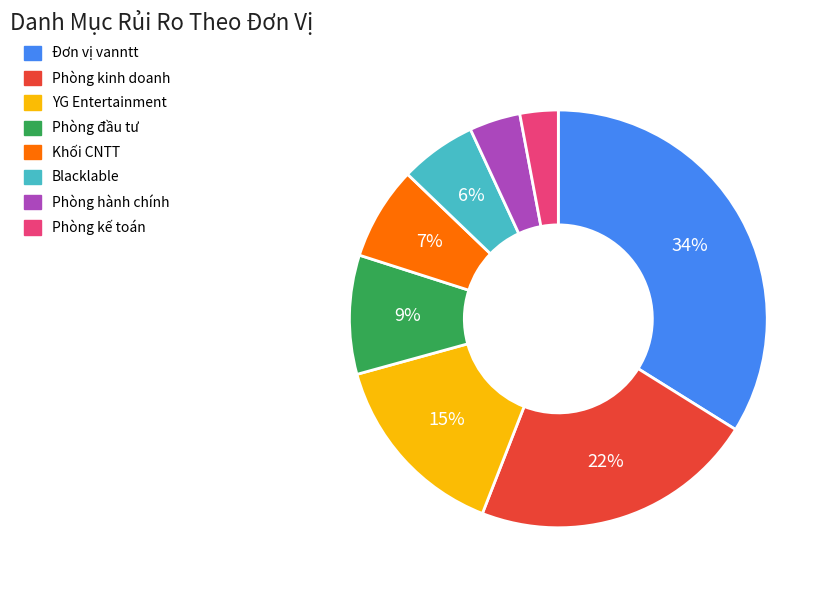

Rank the categories by value from highest to lowest.

Đơn vị vanntt, Phòng kinh doanh, YG Entertainment, Phòng đầu tư, Khối CNTT, Blacklable, Phòng hành chính, Phòng kế toán